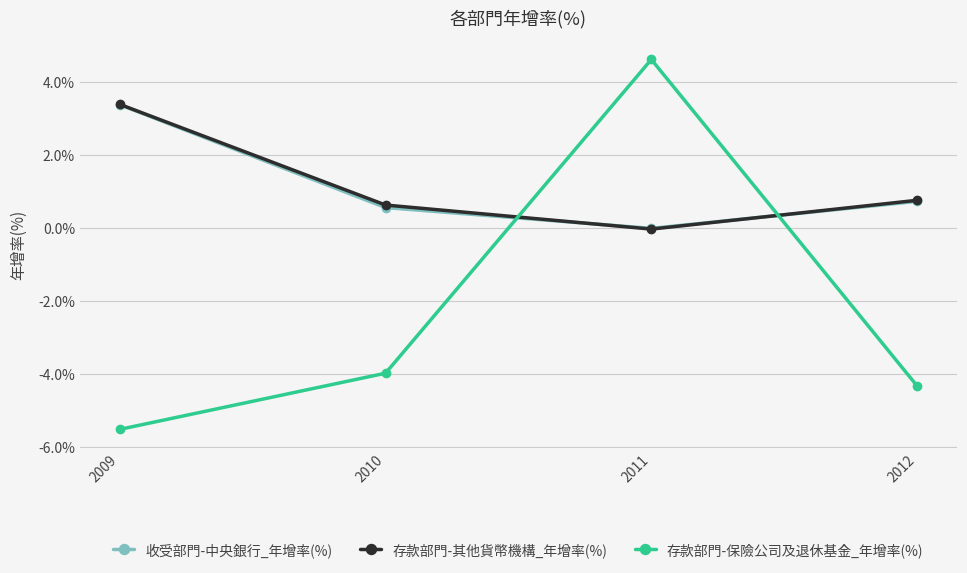

How many categories are shown in the chart?

4